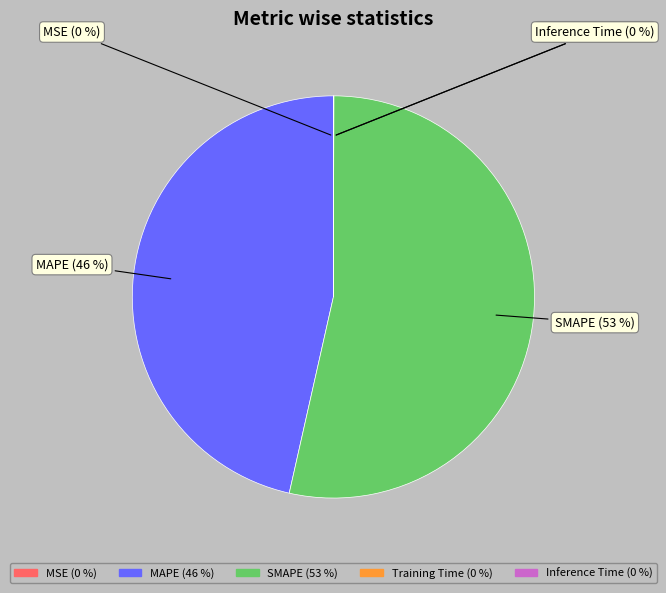

Is SMAPE the majority of the pie?

Yes